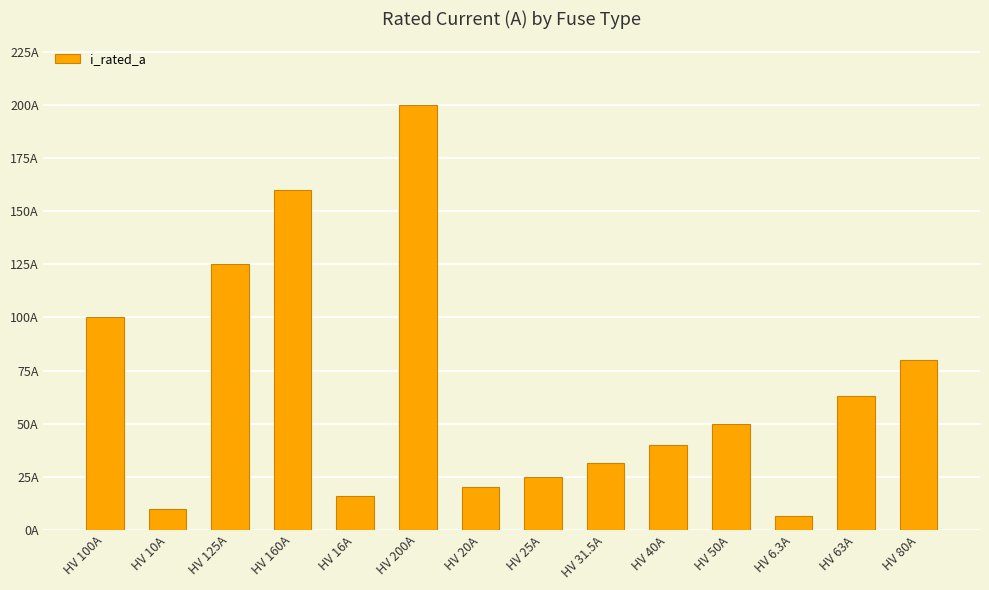

How many data points are less than 50?

7